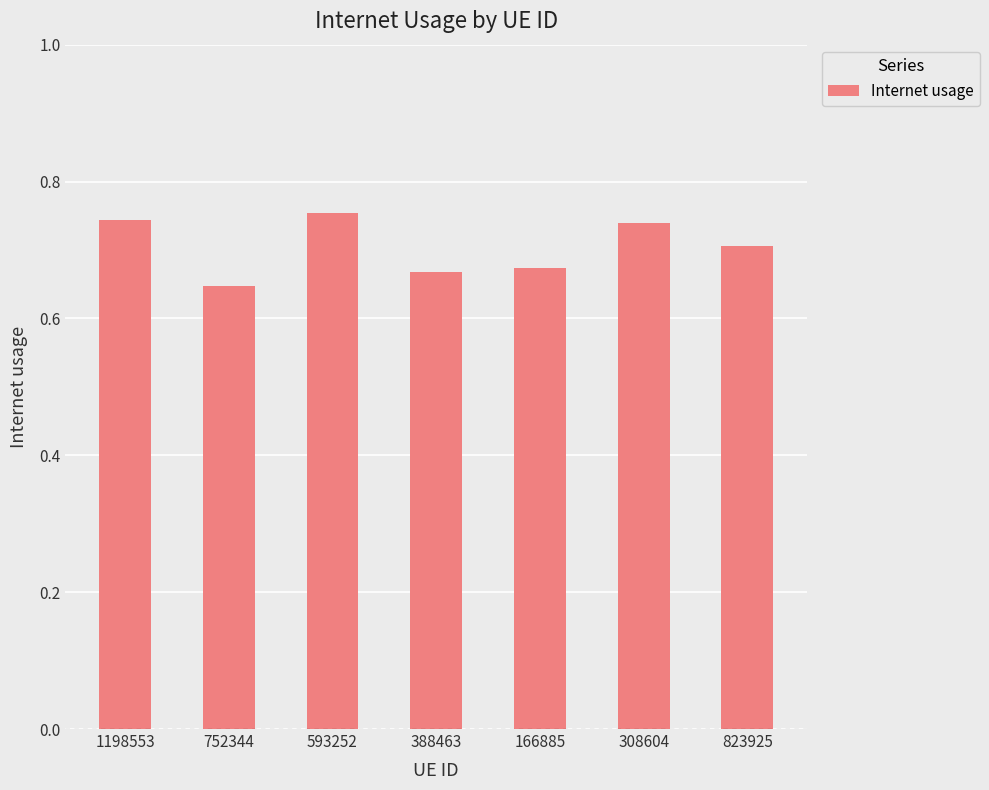

What is the difference between the values at 1198553 and 752344?

0.1